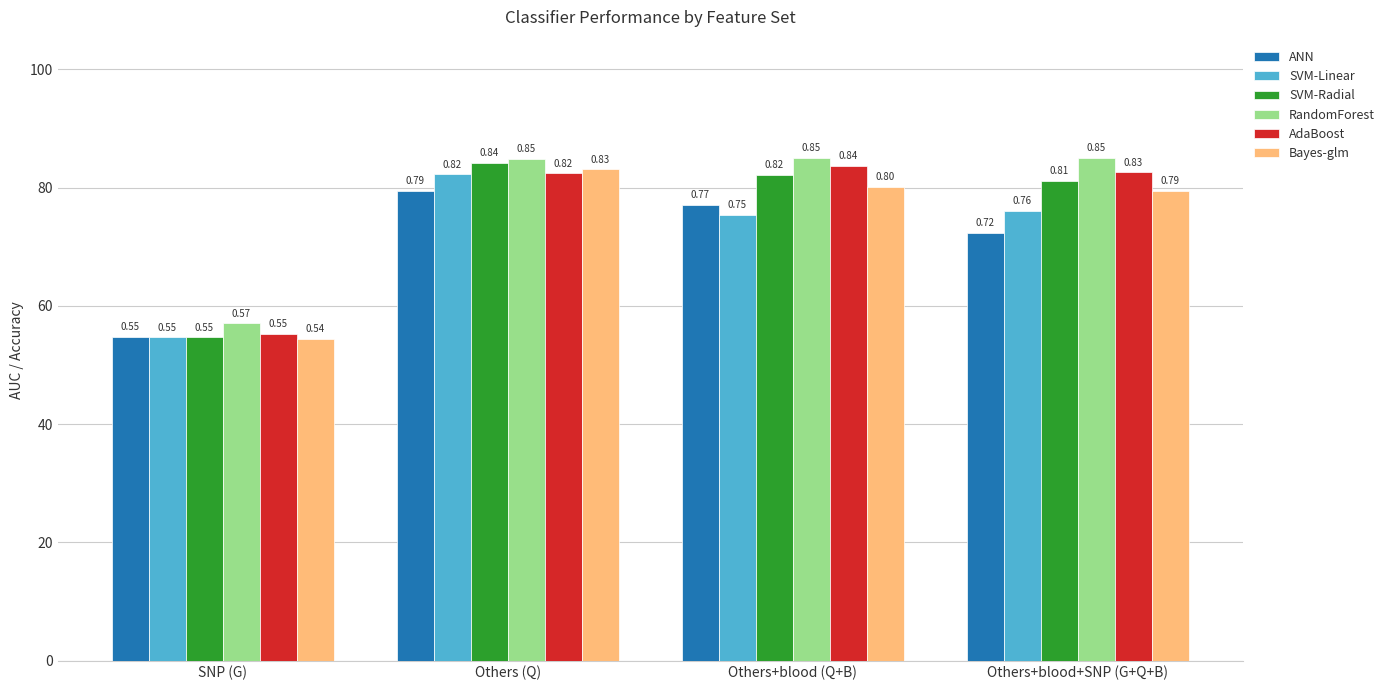

Between SNP (G) and Others+blood+SNP (G+Q+B), which series saw the biggest shift?

RandomForest